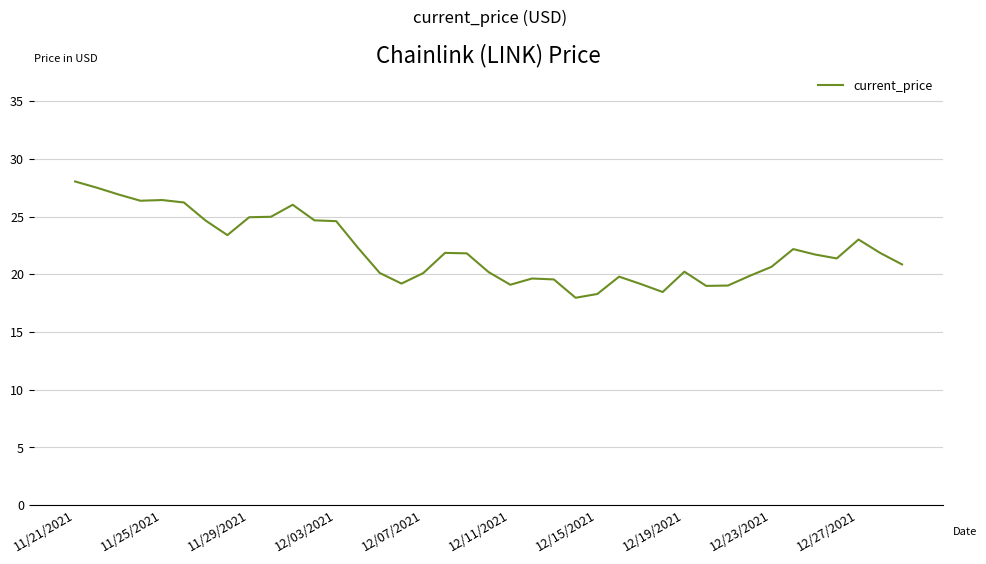

Count the number of data series in this chart.

1